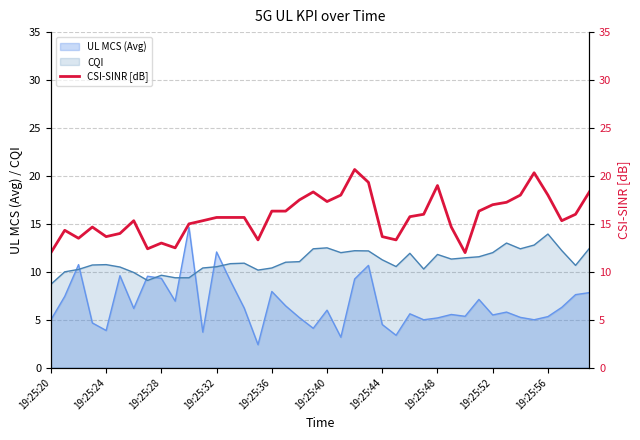

The UL MCS (Avg) series shows 3.9 at 19:25:24. True or false?

True